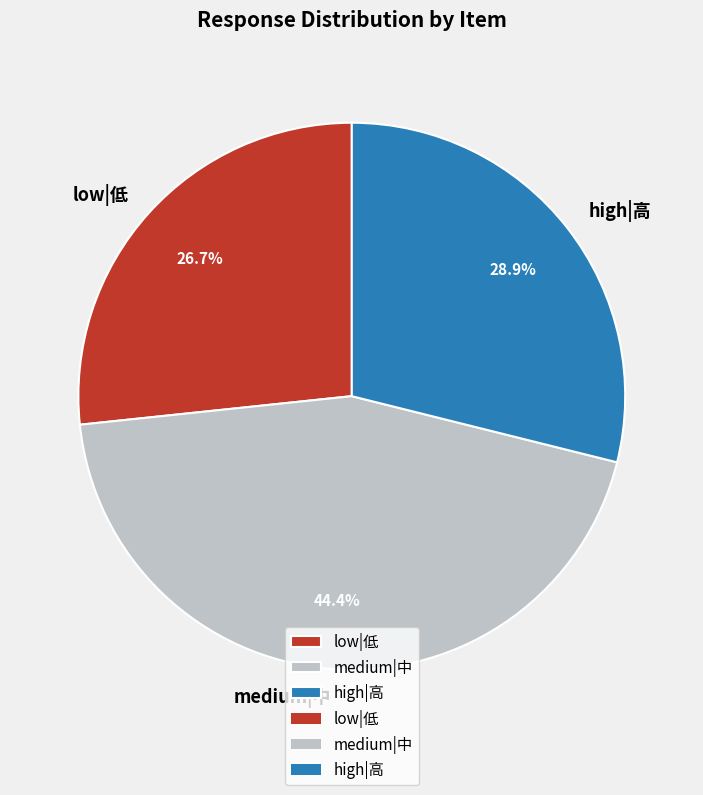

What is the ratio of the value at low|低 to the value at high|高?

0.9